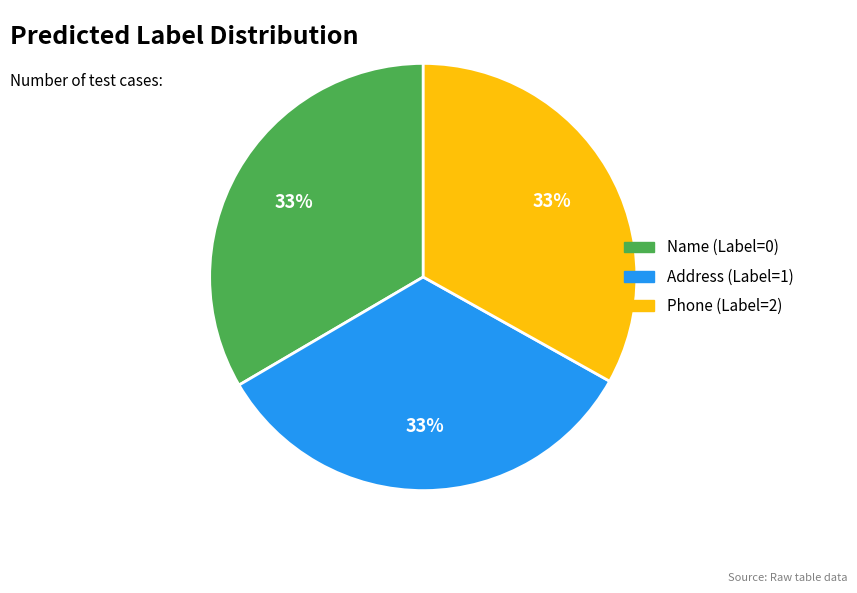

To the nearest percent, what percentage of the pie is Phone (Label=2)?

33%